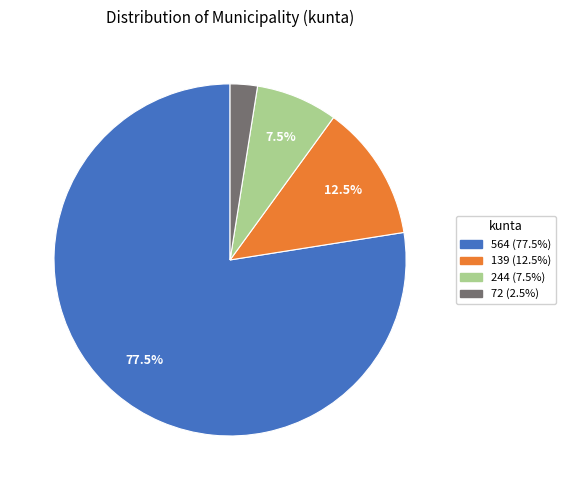

To the nearest percent, what is the combined percentage of 139 and 244?

20%